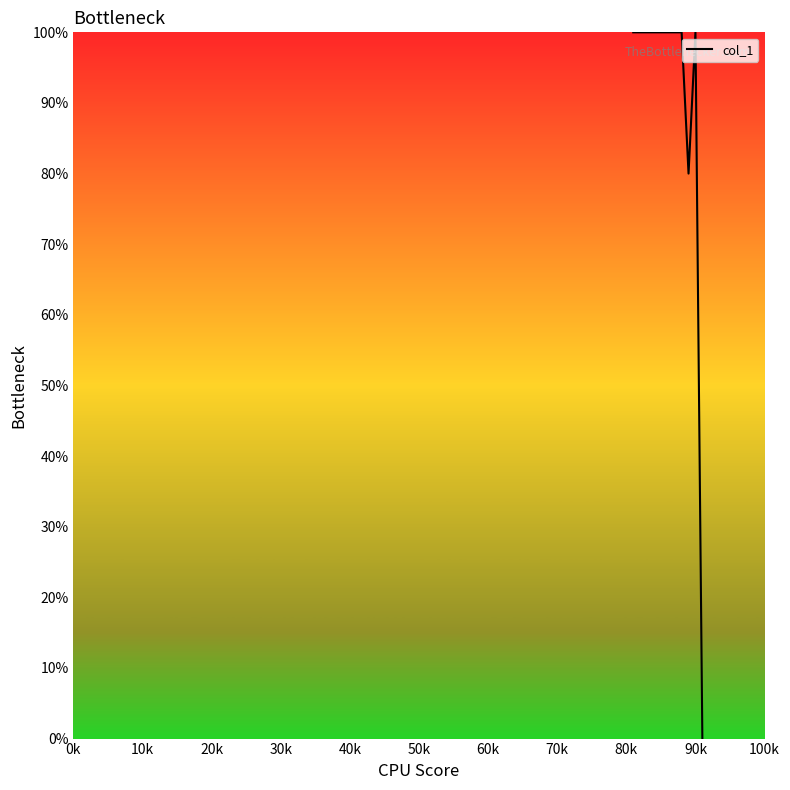

How many lines are shown in the chart?

1